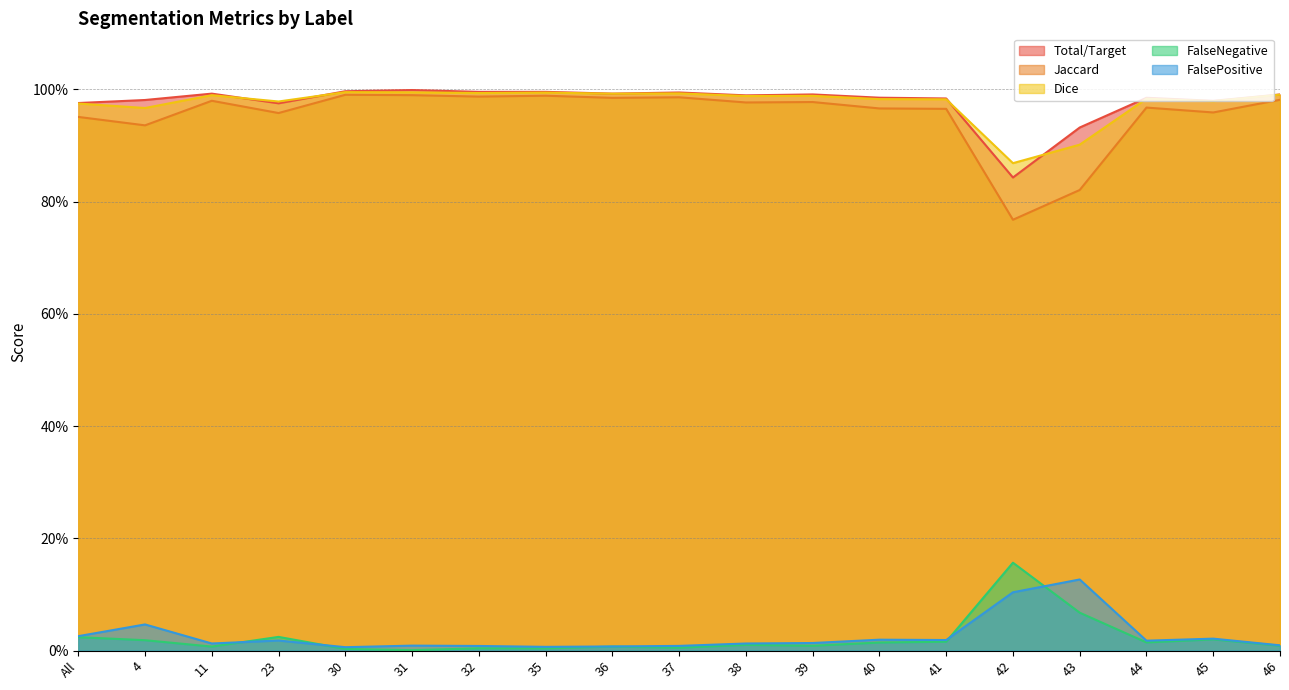

Which label corresponds to the largest value in the chart?

31